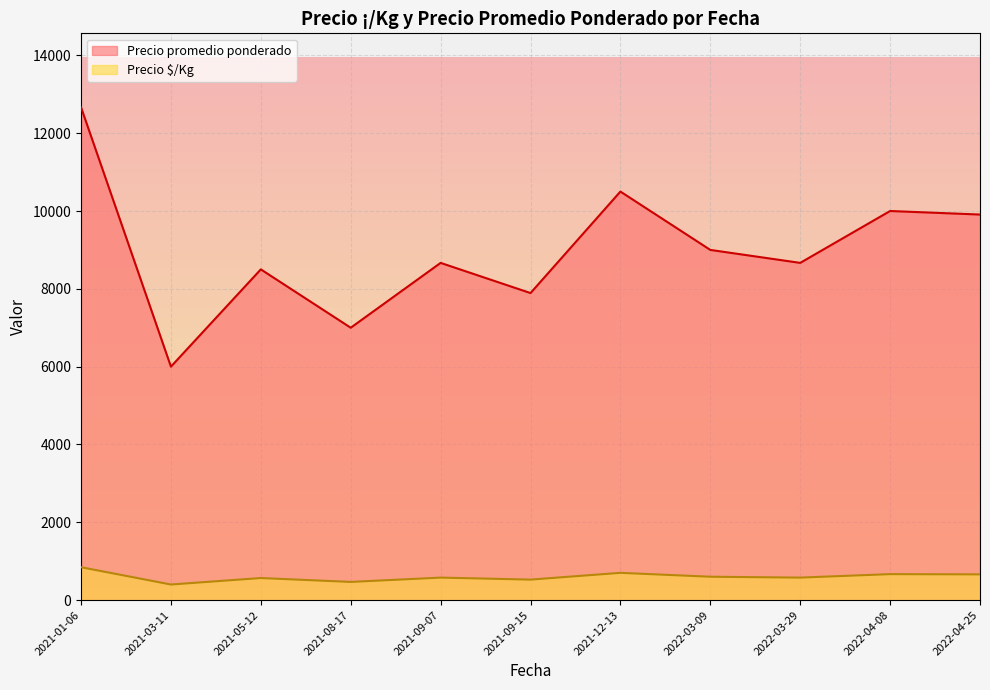

The value of Precio promedio ponderado at 2021-12-13 is 6268. True or false?

False